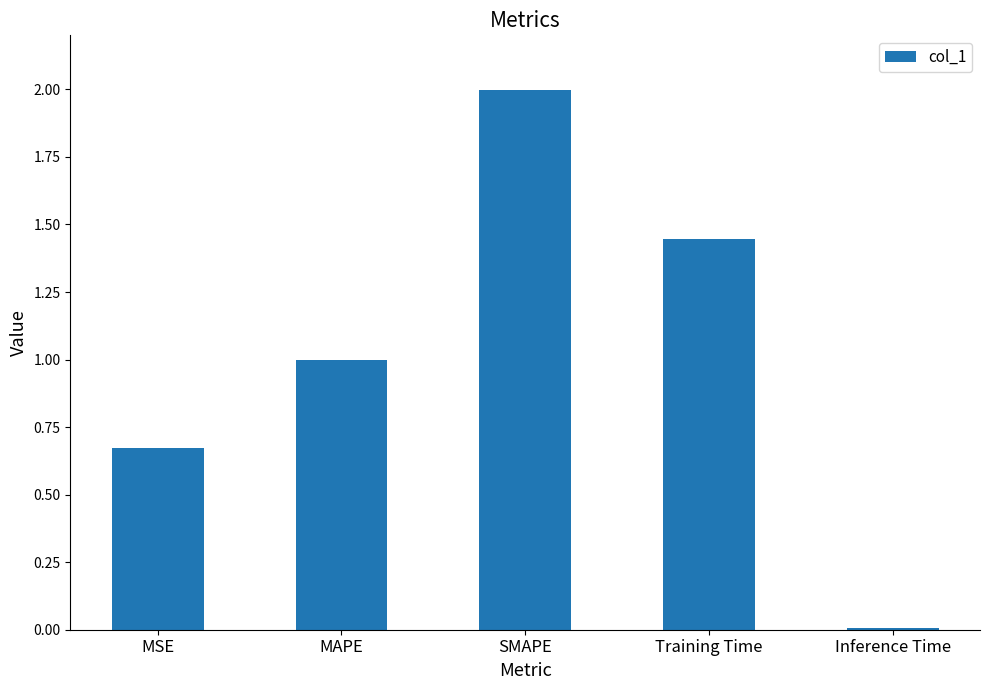

Is it true that the value at SMAPE is 2.0?

True